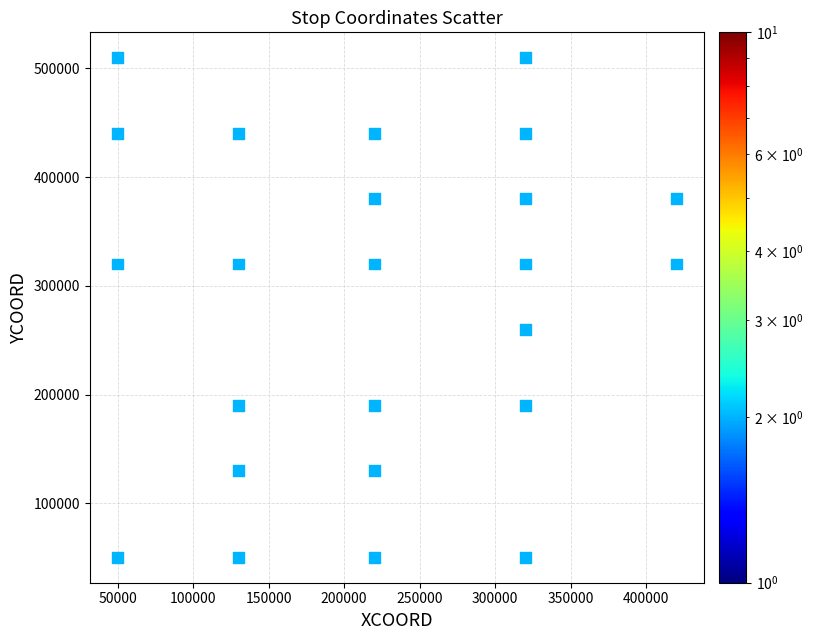

What Y value in the scatter plot is closest to 280000?

260000